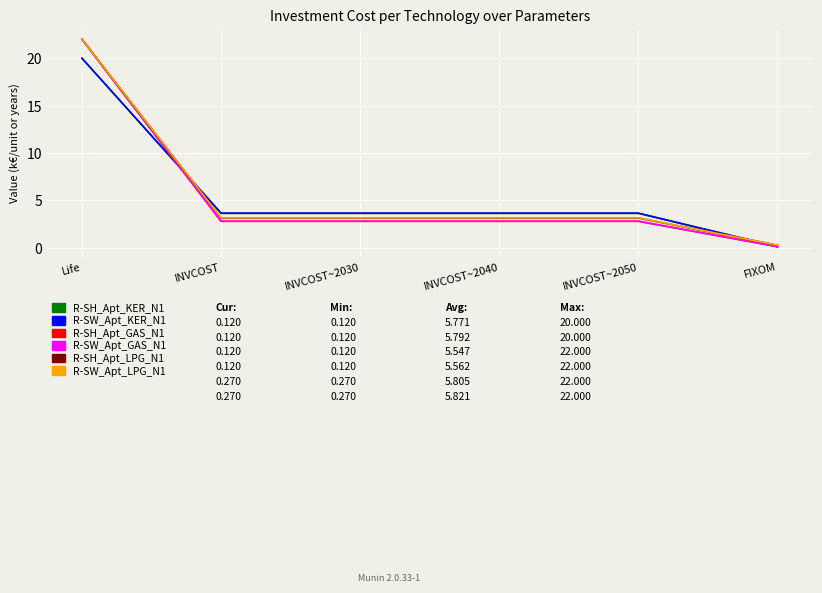

Is it true that R-SW_Apt_KER_N1 equals 5.5 at INVCOST?

False